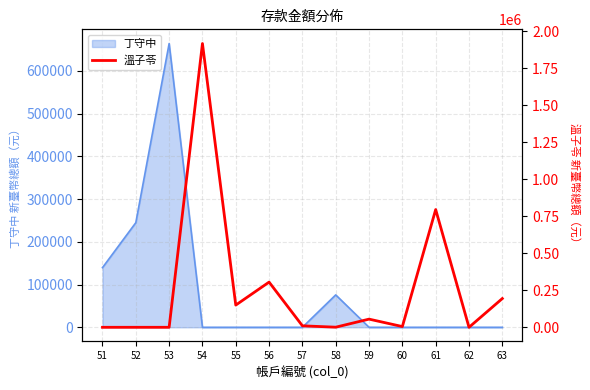

The value of 丁守中 at 58 is 75867. True or false?

True